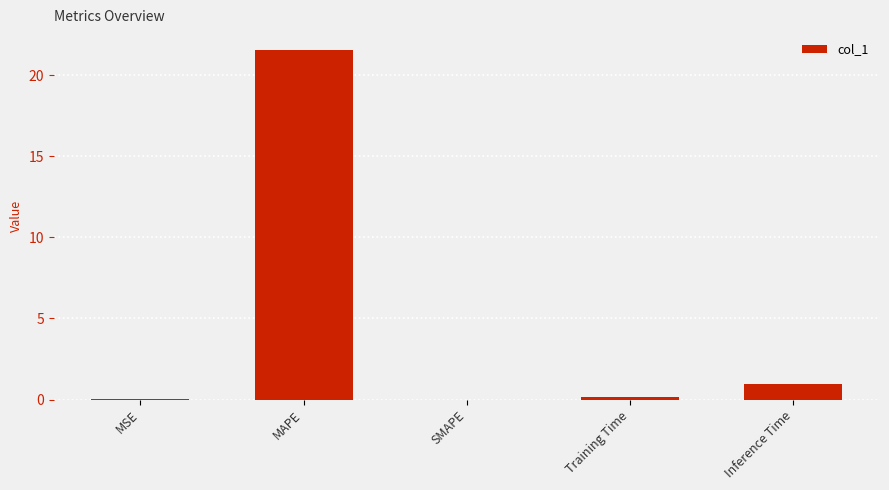

What is the sum of all values?

22.7